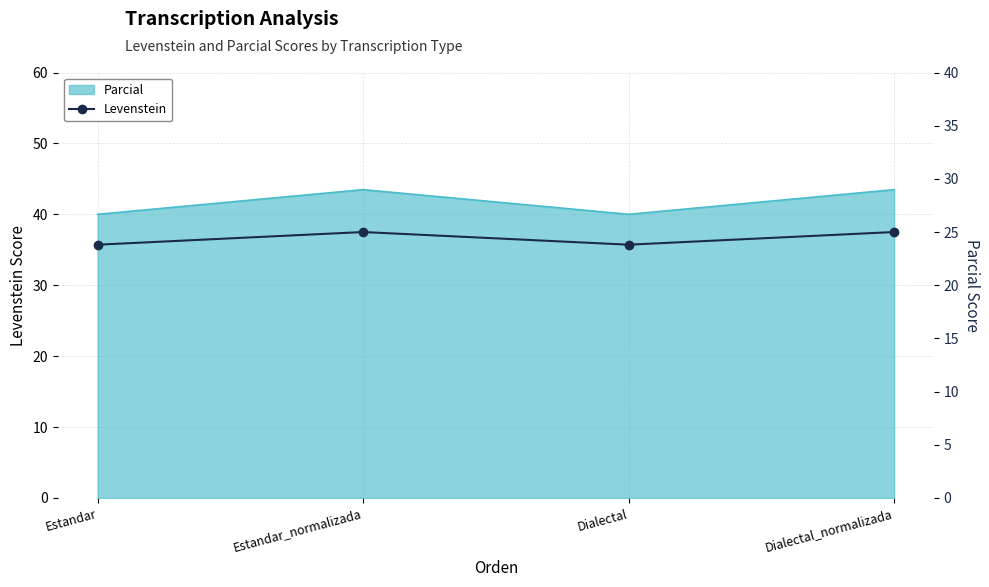

The value at Estandar_normalizada is 37.3. True or false?

False